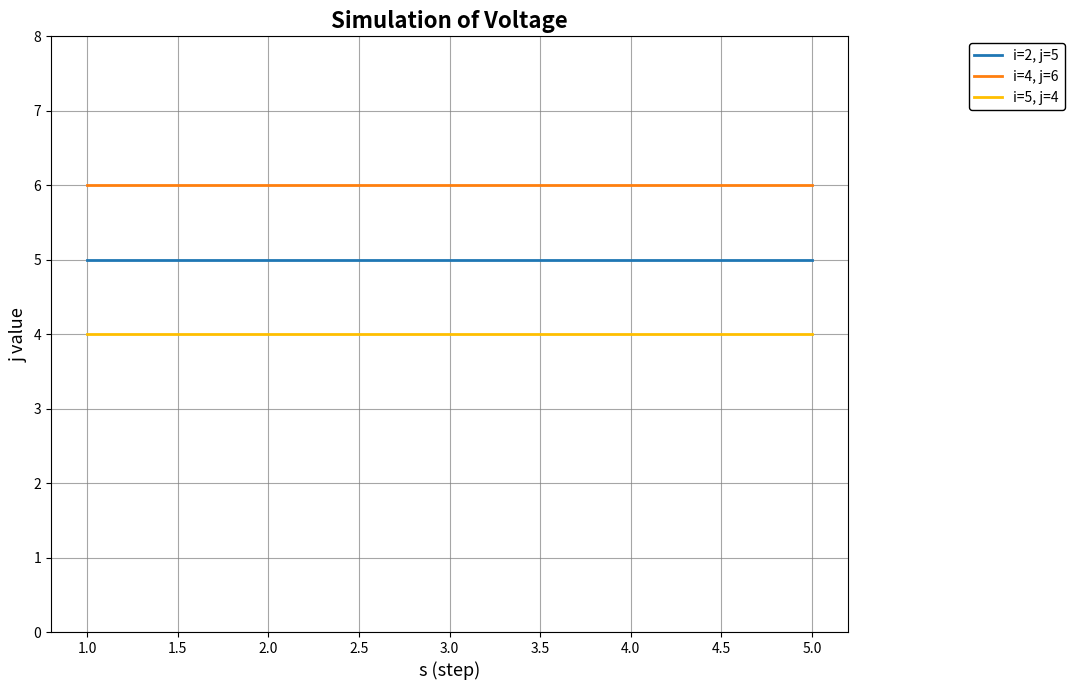

The i=2, j=5 series shows 5 at 2.0. True or false?

True